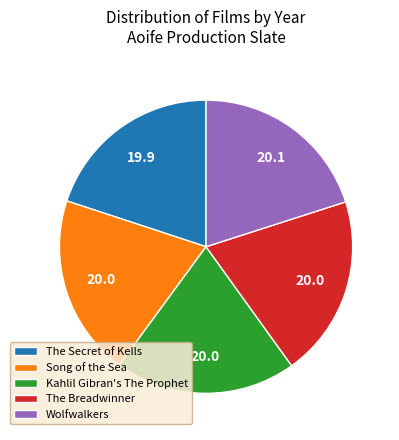

True or false: Wolfwalkers accounts for 20% of the total.

True